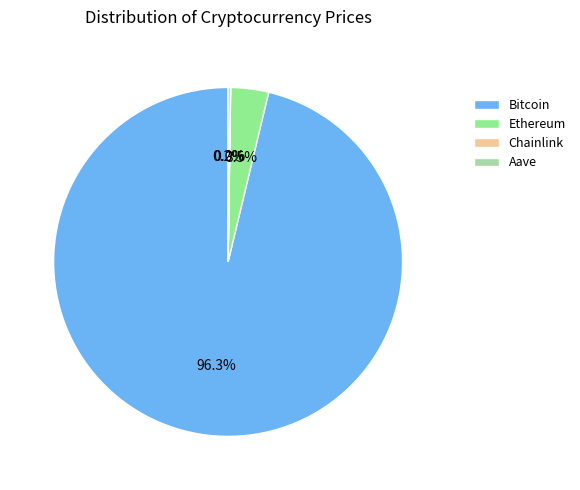

Which category has the biggest portion of the pie?

Bitcoin